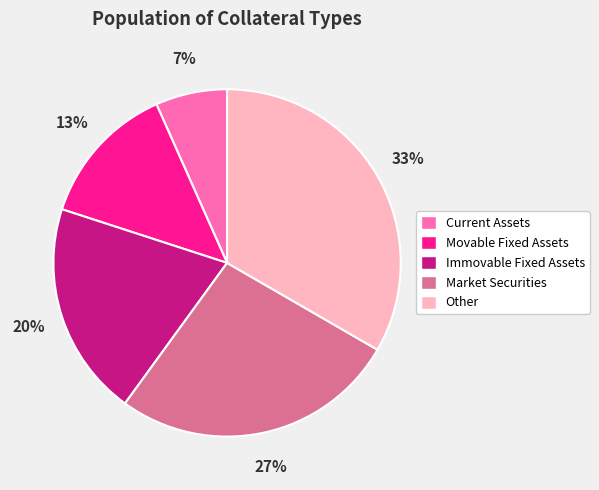

Rank the categories by value from highest to lowest.

Other, Market Securities, Immovable Fixed Assets, Movable Fixed Assets, Current Assets